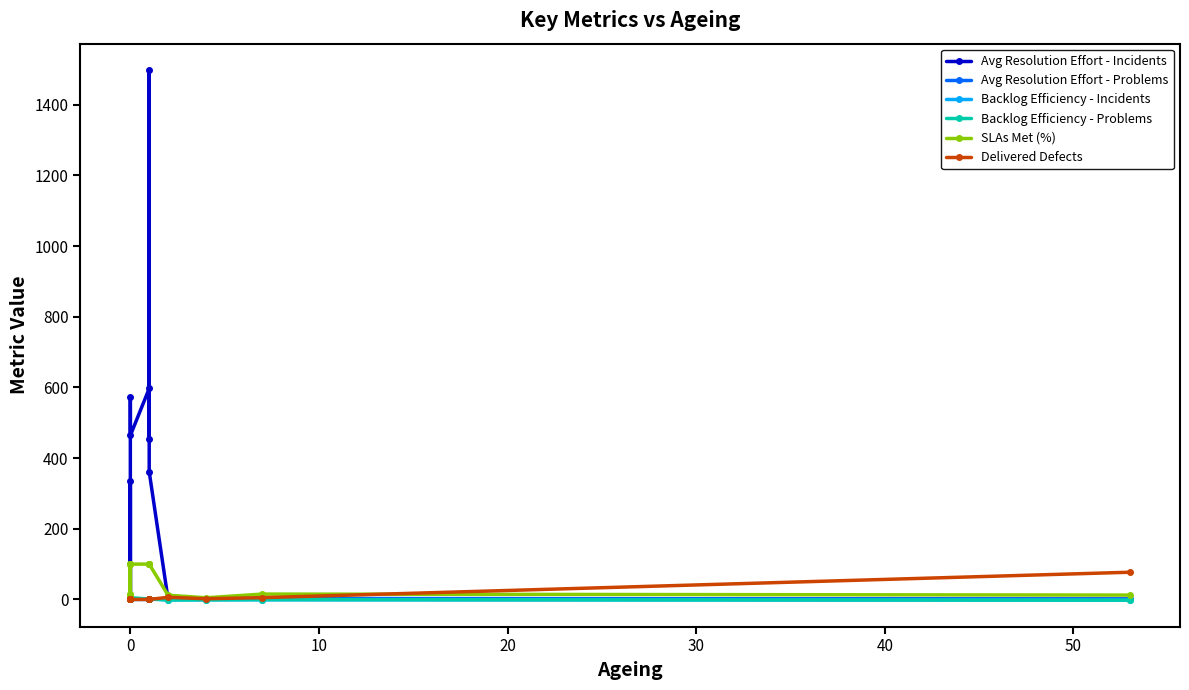

Is it true that Delivered Defects equals -36.8 at 0?

False